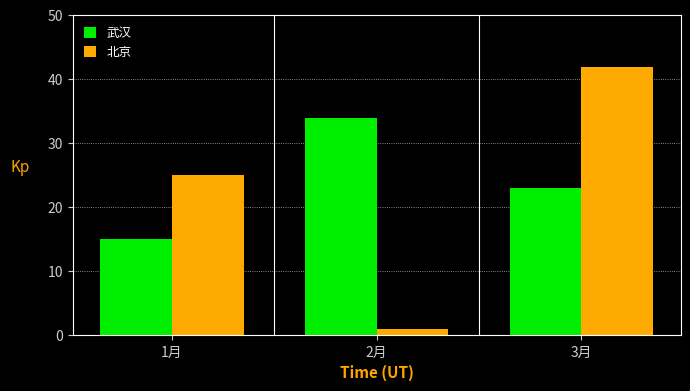

Count the 北京 values in the range 1 to 42.

3